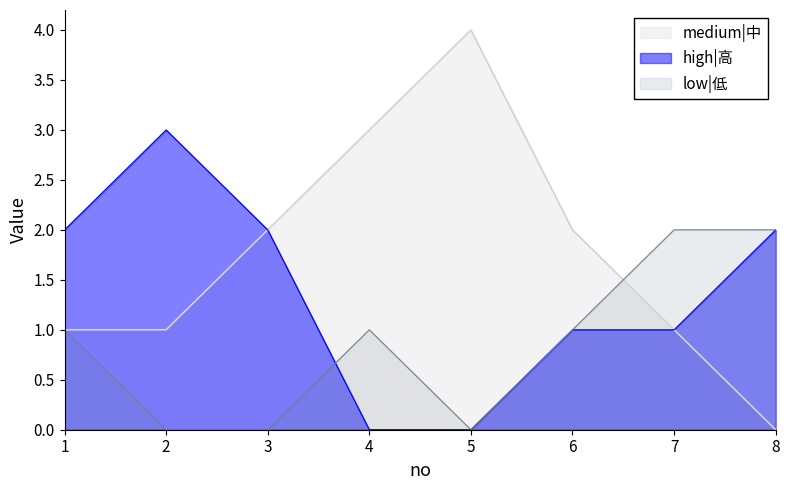

What is the difference between the high|高 values at 2 and 8?

1